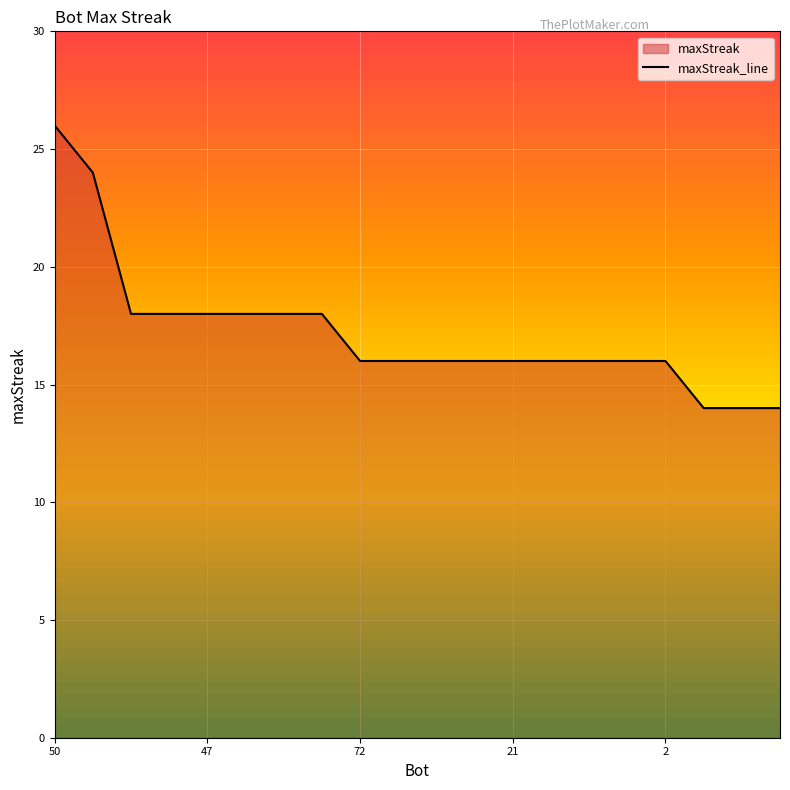

What is the difference between the second highest and second lowest values?

10